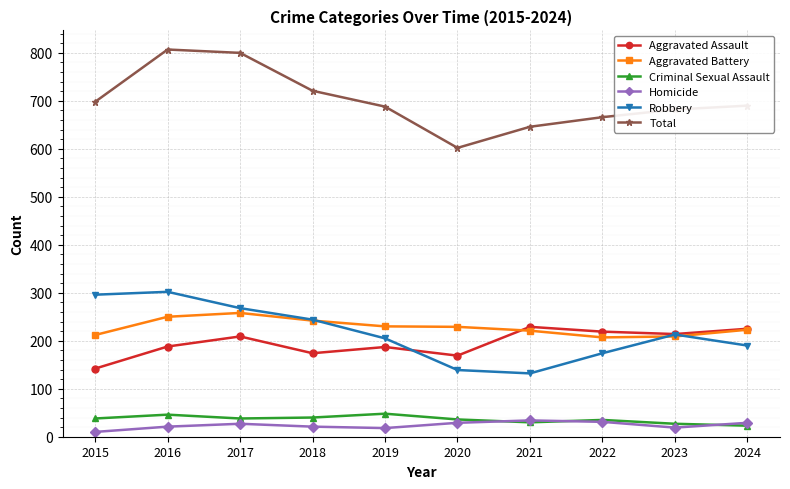

True or false: Aggravated Battery and Homicide cross at least once.

False